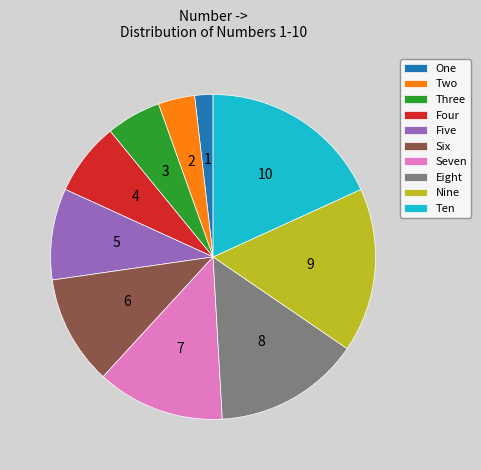

Which category has the smallest portion of the pie?

One